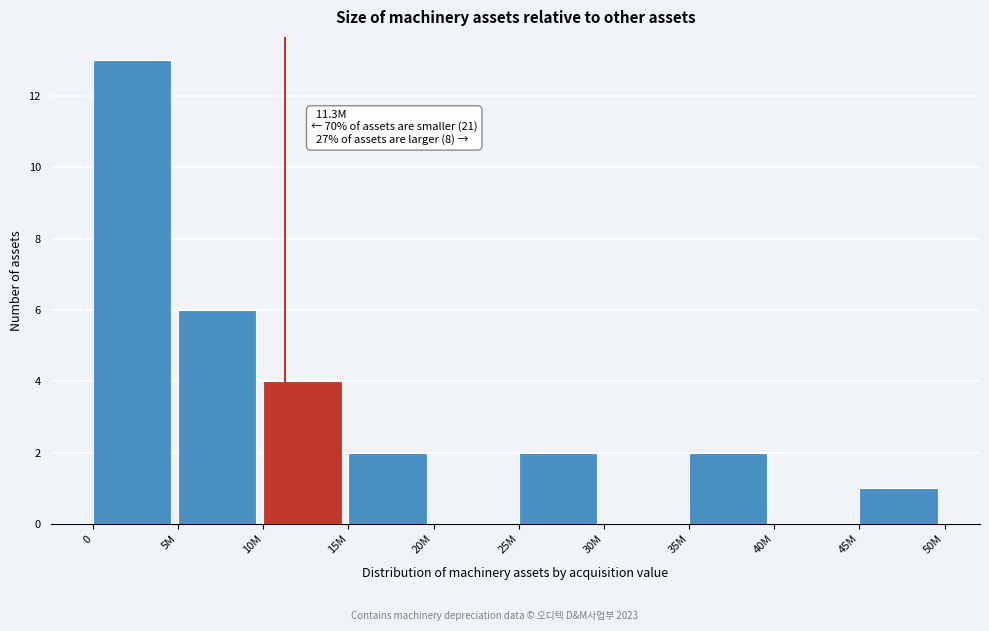

Reading right to left, extract all data points from this chart.

45M=1	40M=0	35M=2	30M=0	25M=2	20M=0	15M=2	10M=4	5M=6	0=13